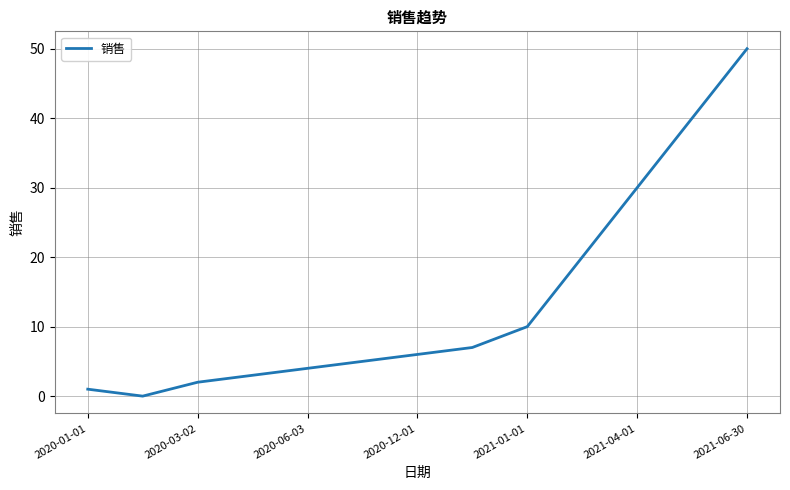

How many categories are shown in the chart?

13